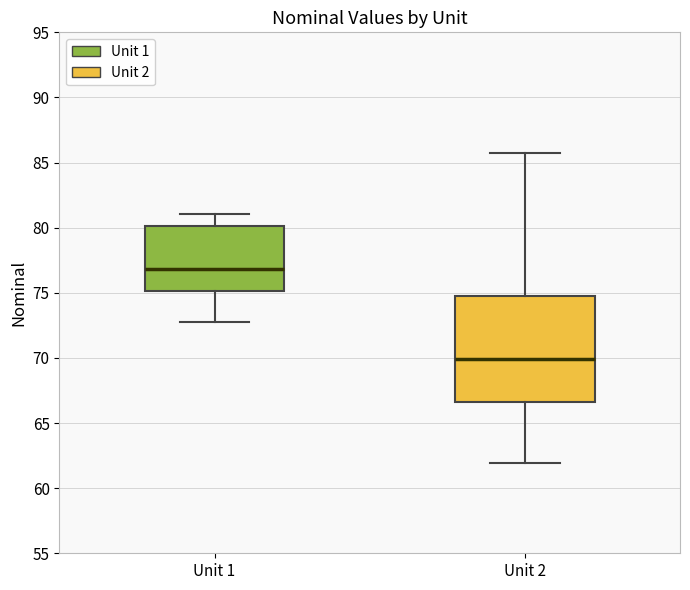

Where is the lower edge of the box for Unit 1 on the y-axis? The values are not printed on the chart, so give them approximately, as read against the axis.

75.0